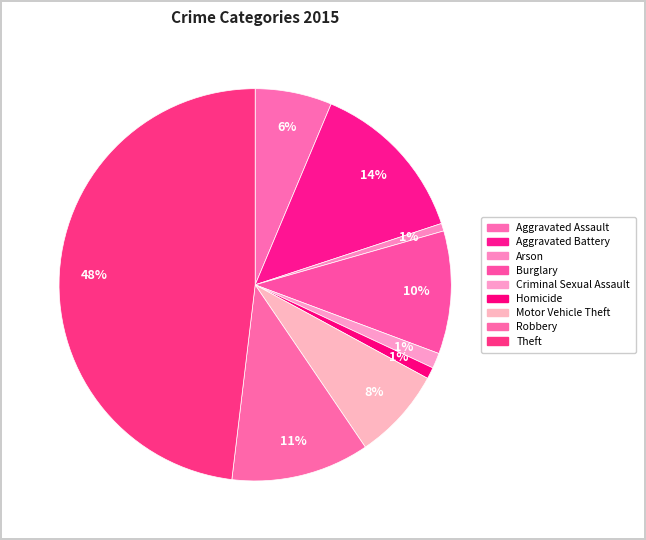

Count the number of slices in the pie.

9